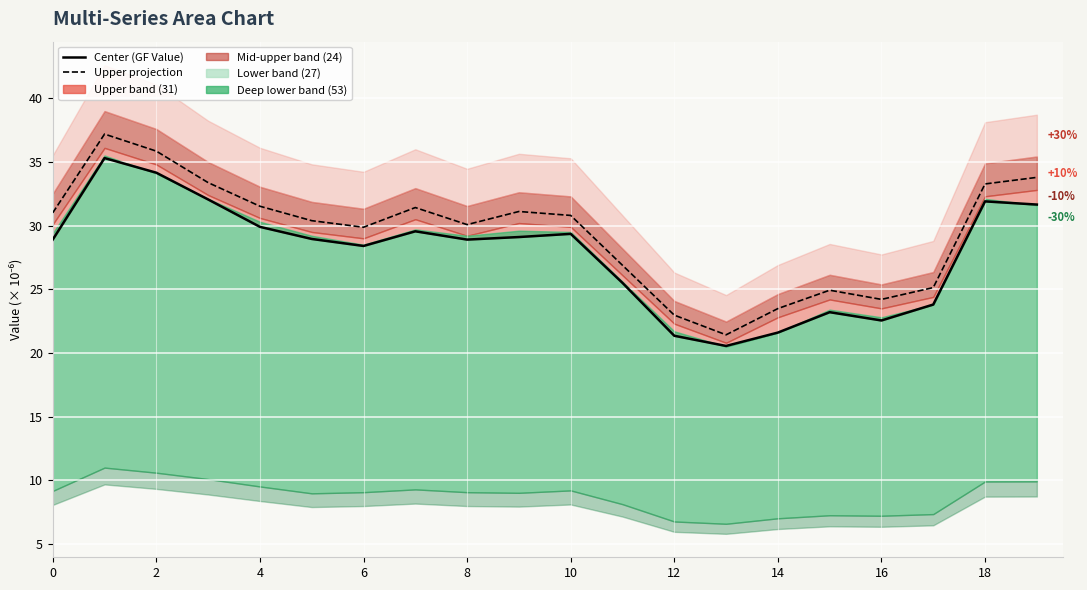

Reading right to left, what are all the values shown in this chart?

Center (GF Value): 31.6	31.9	23.8	22.5	23.2	21.6	20.5	21.4	25.5	29.4	29.1	28.9	29.5	28.4	29.0	29.9	32.0	34.1	35.3	28.9
Upper projection: 33.8	33.3	25.1	24.2	24.9	23.5	21.4	23.0	26.9	30.8	31.1	30.1	31.4	29.9	30.4	31.5	33.4	35.8	37.2	31.0